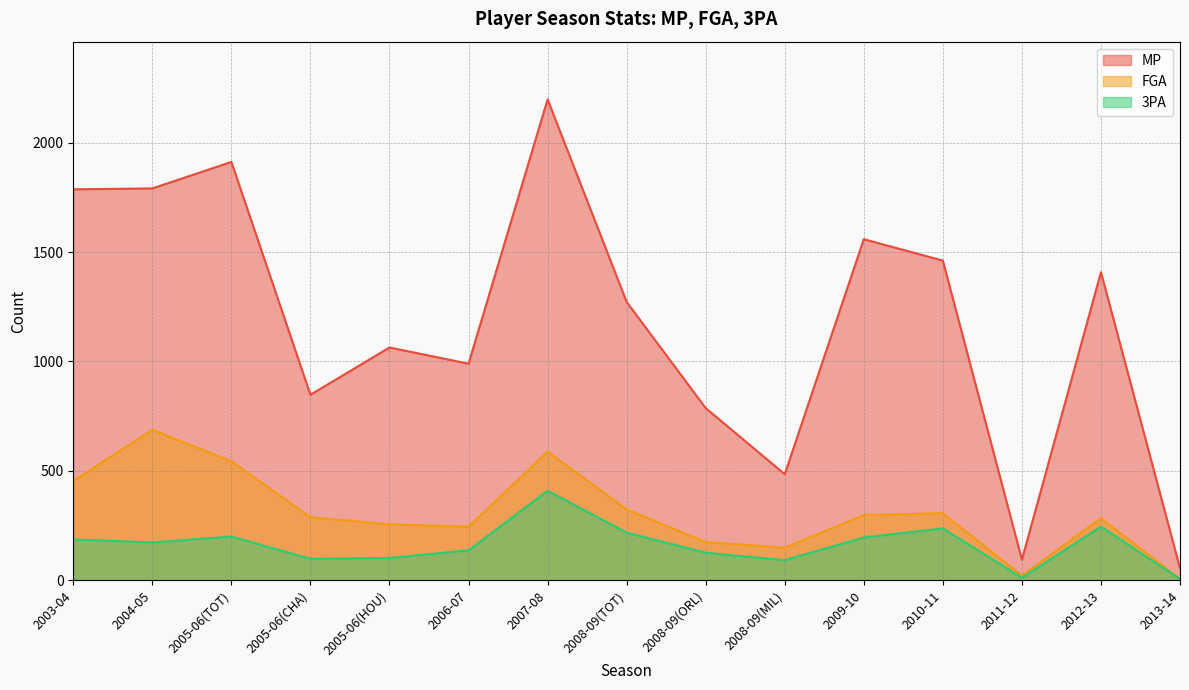

How many data points in MP are above 1272?

7